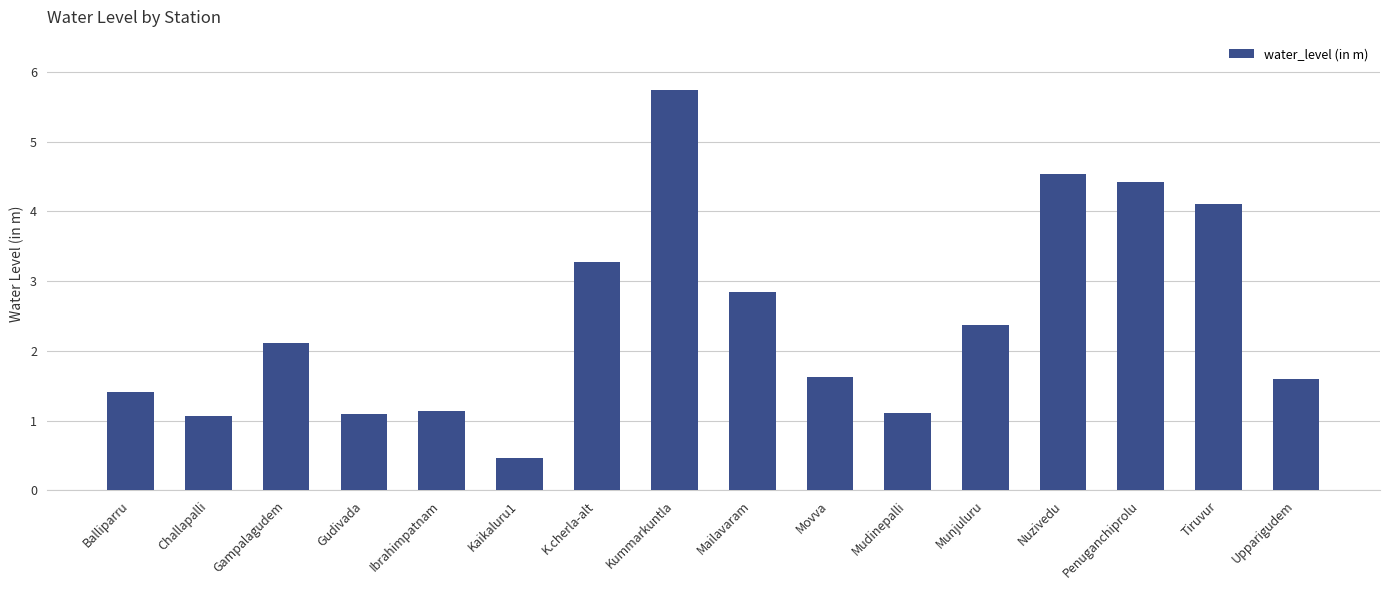

Which label corresponds to the largest value in the chart?

Kummarkuntla